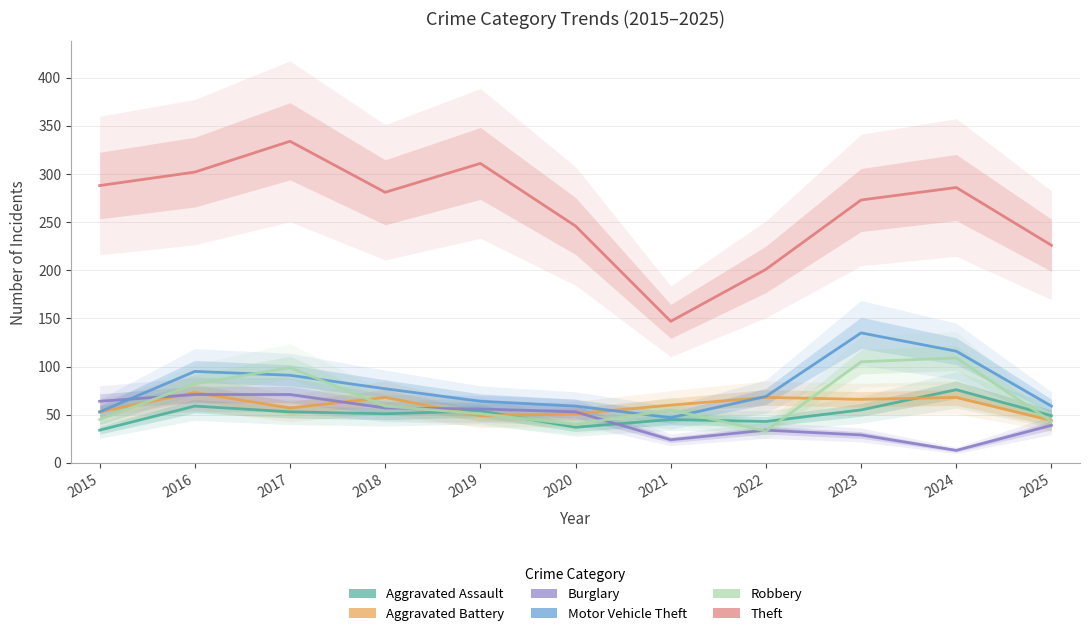

At which label does Aggravated Assault reach its peak?

2024